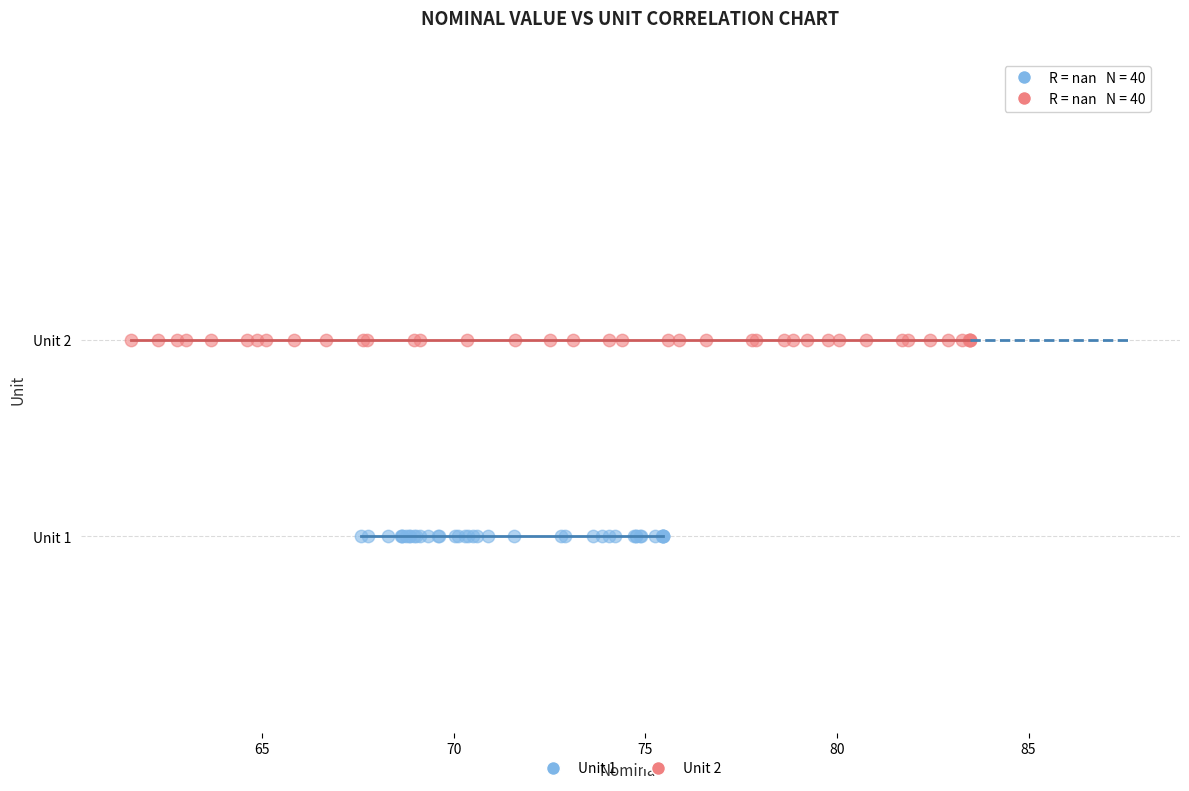

What are all the series names shown in the legend?

Unit 1, Unit 2